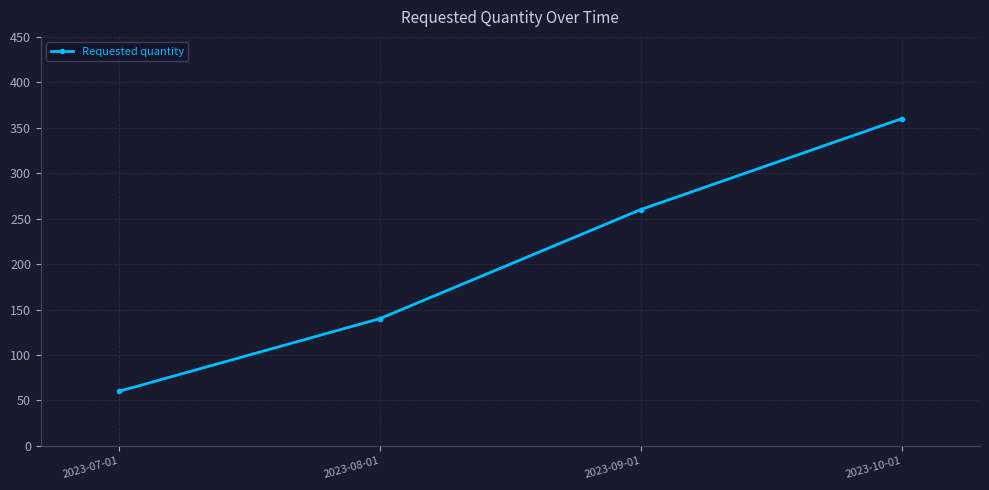

The value at 2023-10-01 is 509. True or false?

False